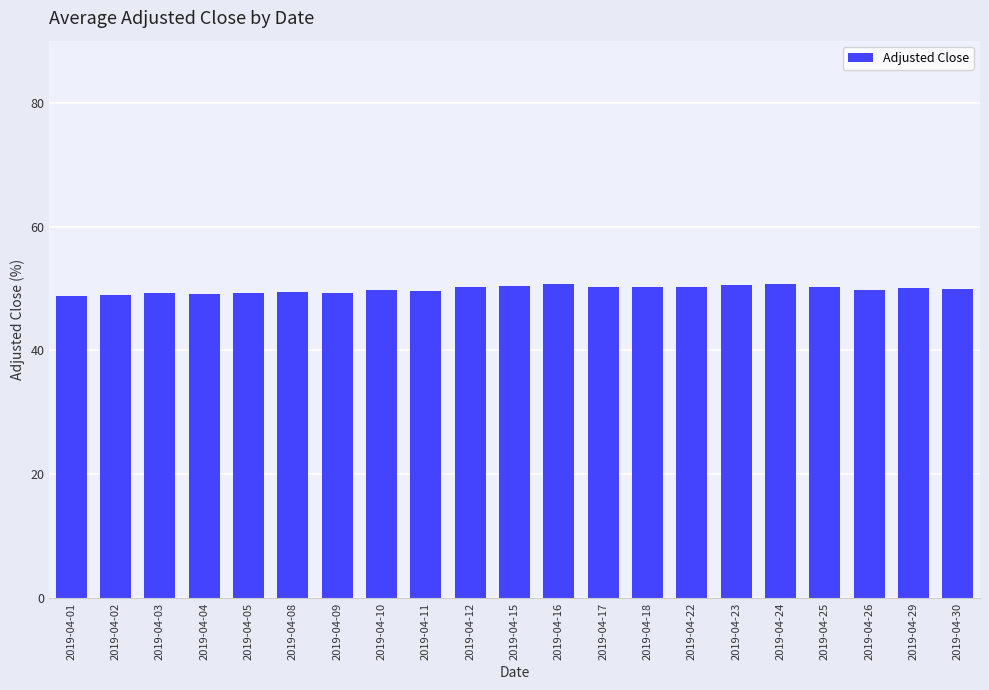

What is the greatest value displayed?

50.8